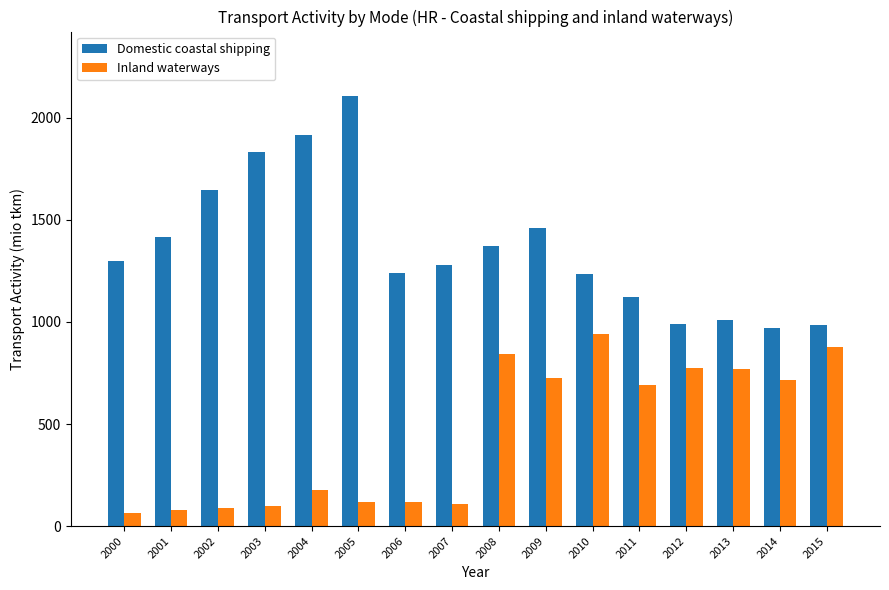

The value of Inland waterways at 2013 is 1382.3. True or false?

False